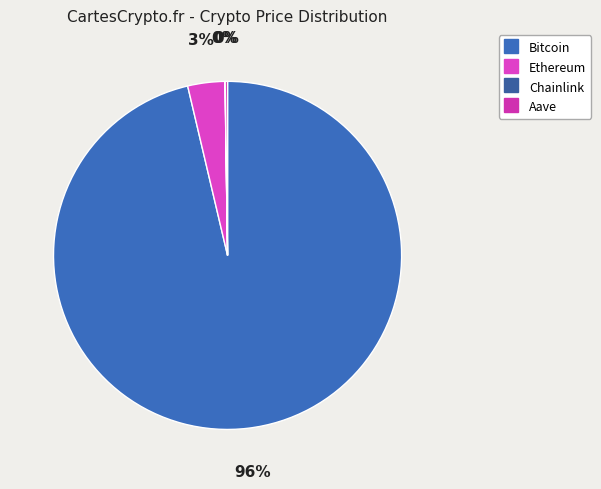

Is there a majority slice in this chart?

Yes